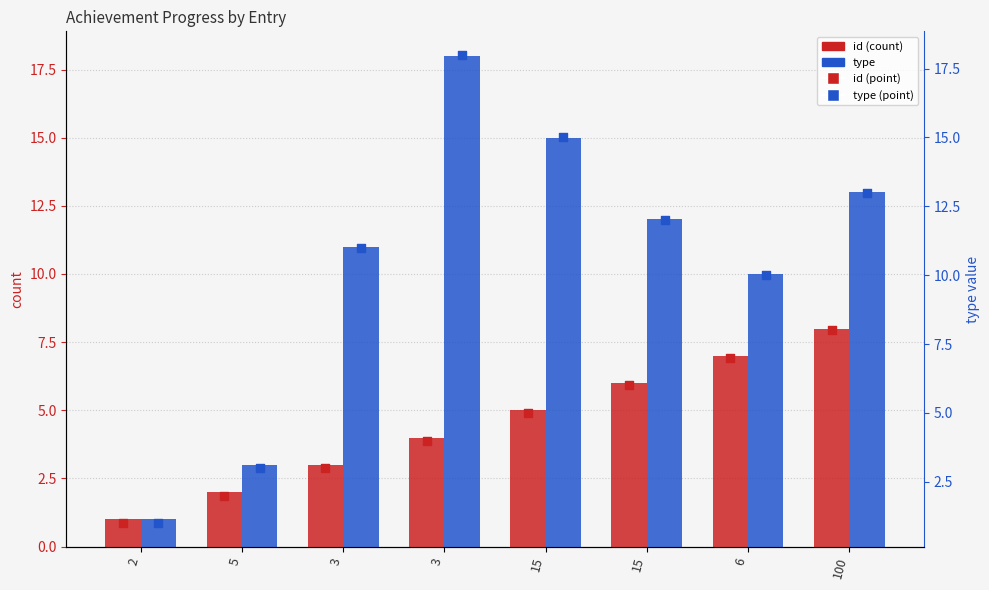

Which series has the largest total across all categories?

type